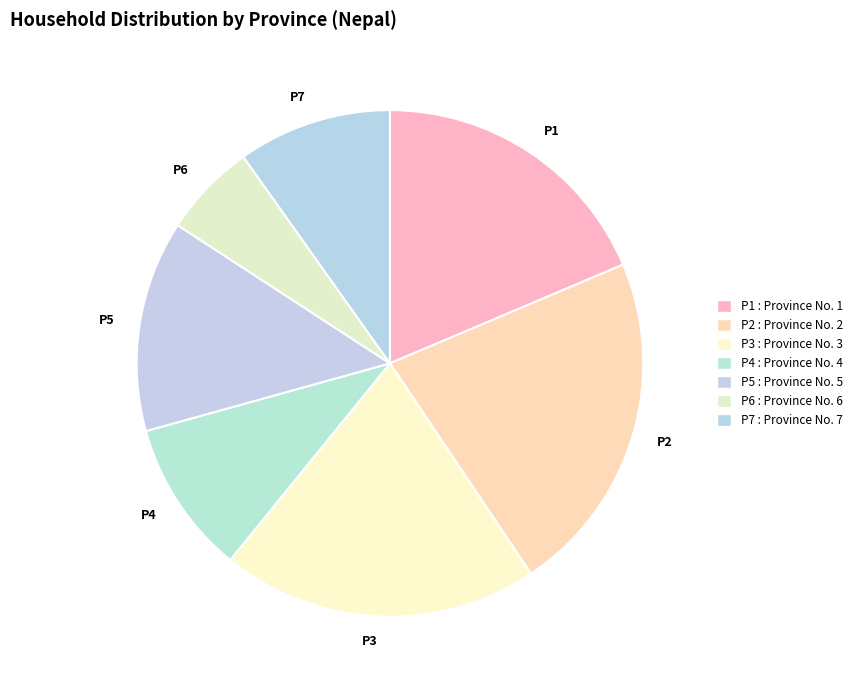

Is it true that P1 is 19% of the pie?

True